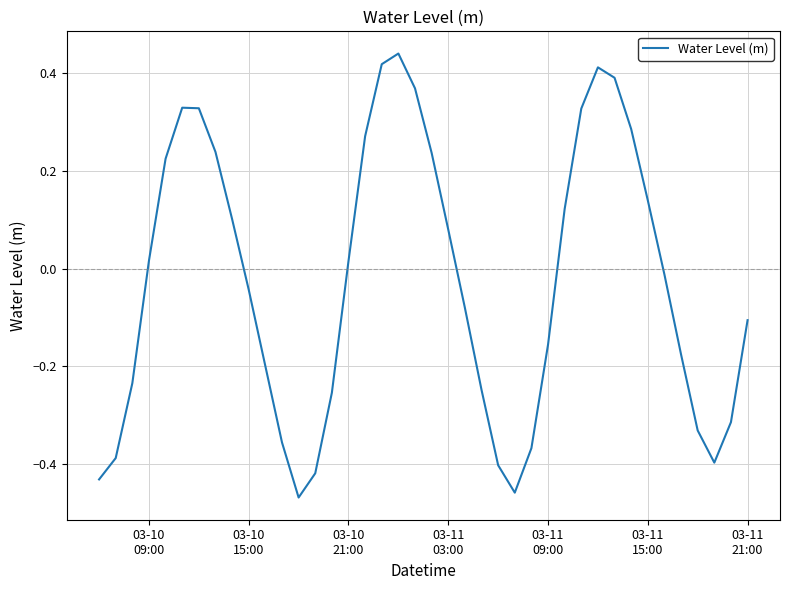

What is the difference between the maximum and minimum values?

0.9